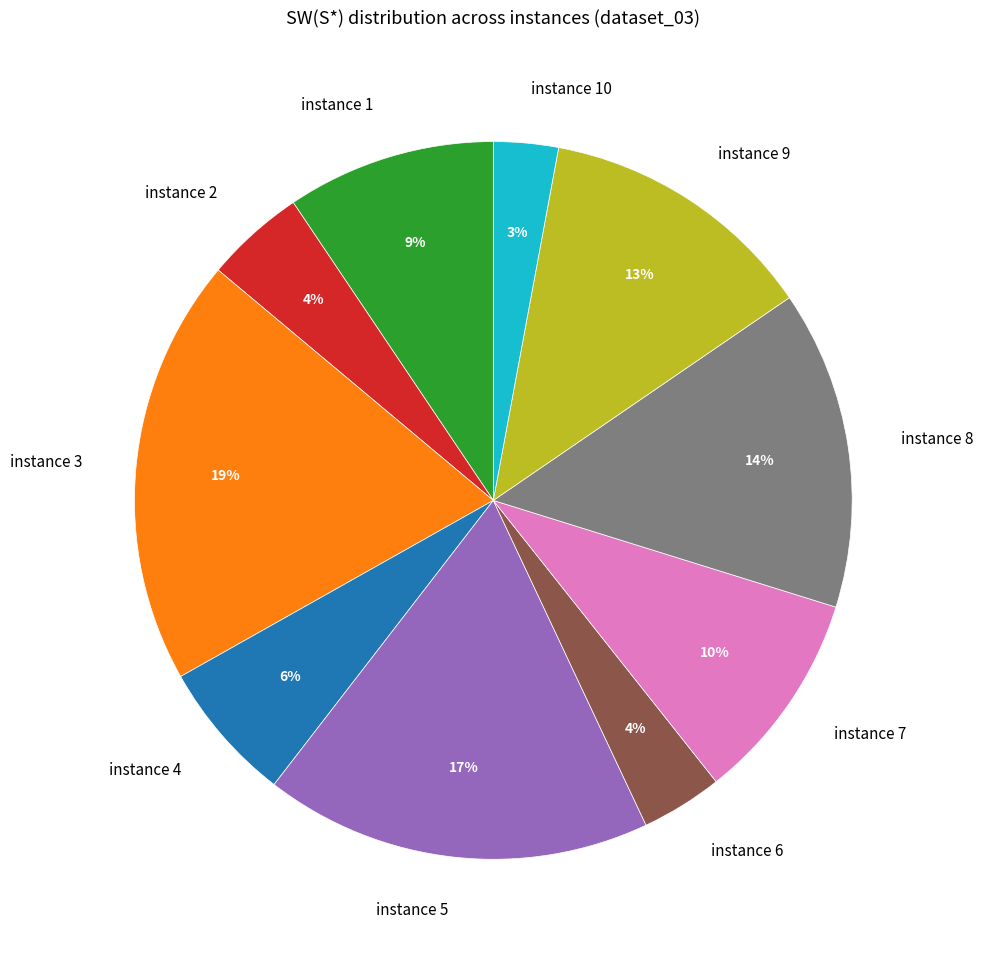

To the nearest percent, what portion does instance 1 represent?

9%